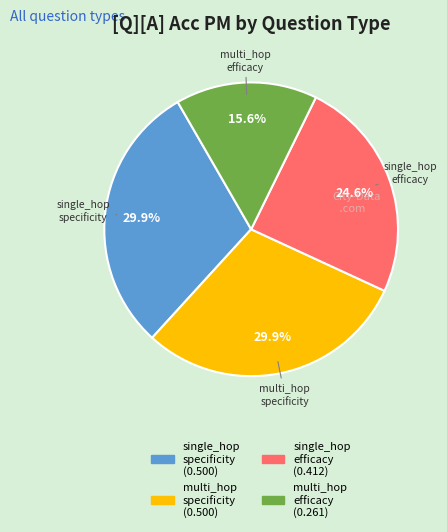

Does any single category account for the majority?

No